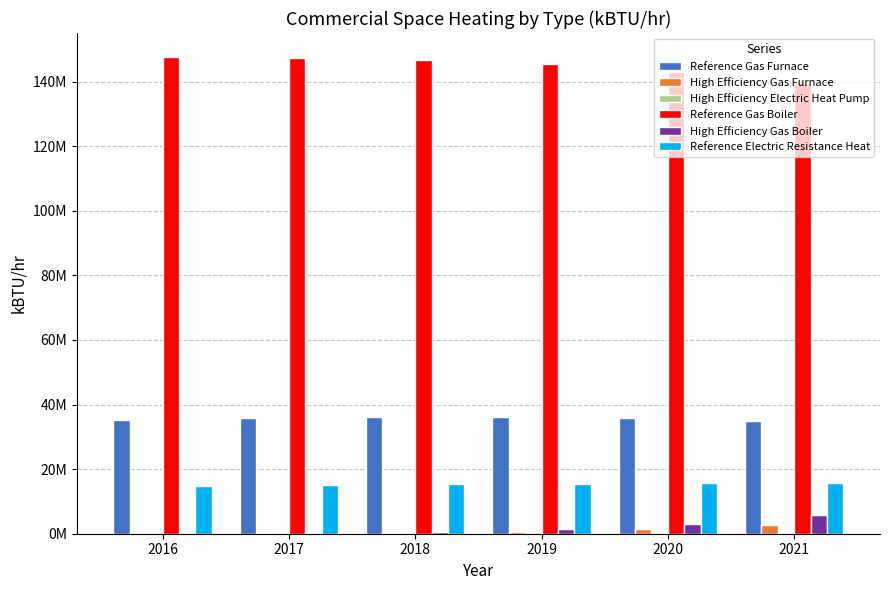

Reading right to left, what are all the values shown in this chart?

Reference Gas Furnace: 2021=35040604.7	2020=35906892.3	2019=36243181.8	2018=36132071.3	2017=35752753.5	2016=35228771.5
High Efficiency Gas Furnace: 2021=2822848.7	2020=1492980.7	2019=683476.0	2018=281680.8	2017=109449.4	2016=40725.2
High Efficiency Electric Heat Pump: 2021=151988.8	2020=50356.3	2019=0.0	2018=0.0	2017=0.0	2016=0.0
Reference Gas Boiler: 2021=139631536.6	2020=143034259.4	2019=145307576.7	2018=146608478.2	2017=147299050.7	2016=147629501.6
High Efficiency Gas Boiler: 2021=5739540.9	2020=3035192.4	2019=1392267.5	2018=574523.4	2017=223033.5	2016=82350.1
Reference Electric Resistance Heat: 2021=15776192.3	2020=15682037.3	2019=15533157.8	2018=15318653.5	2017=15086884.9	2016=14839732.7